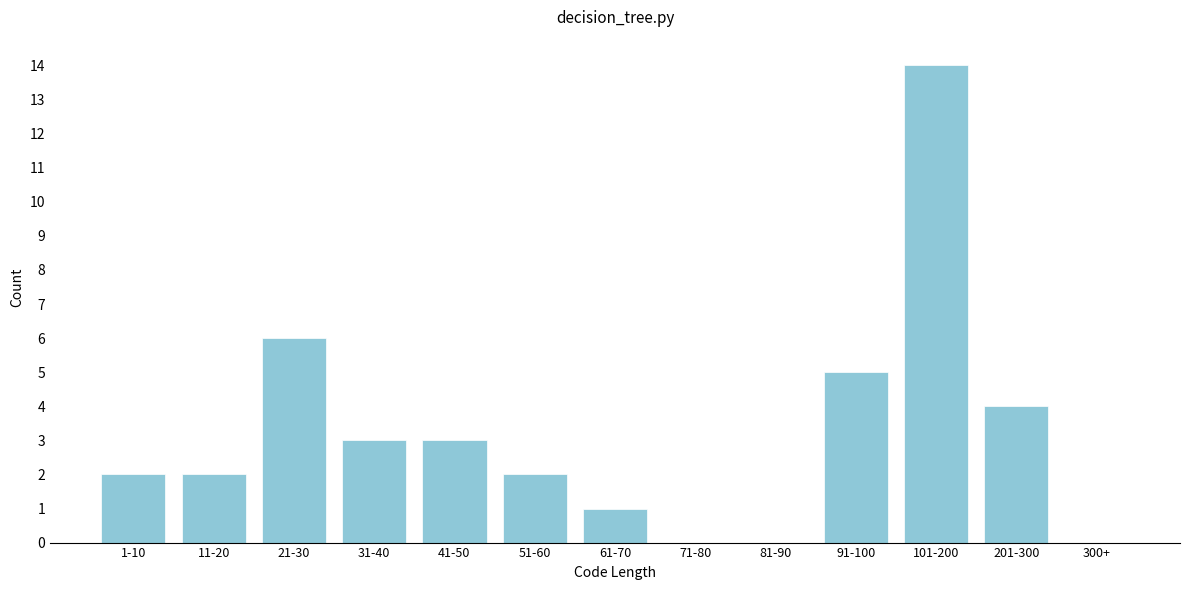

Reading right to left, list all the values displayed in this chart.

300+=0	201-300=4	101-200=14	91-100=5	81-90=0	71-80=0	61-70=1	51-60=2	41-50=3	31-40=3	21-30=6	11-20=2	1-10=2